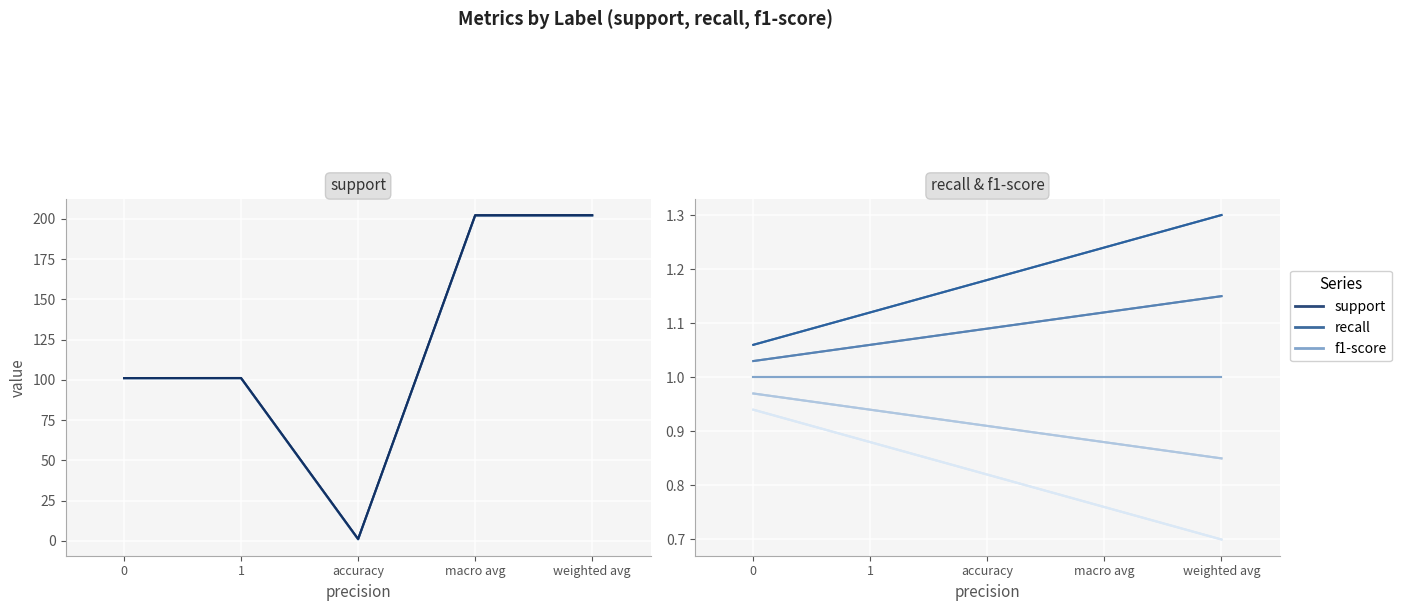

At which category does support line 1 reach its first local peak?

macro avg